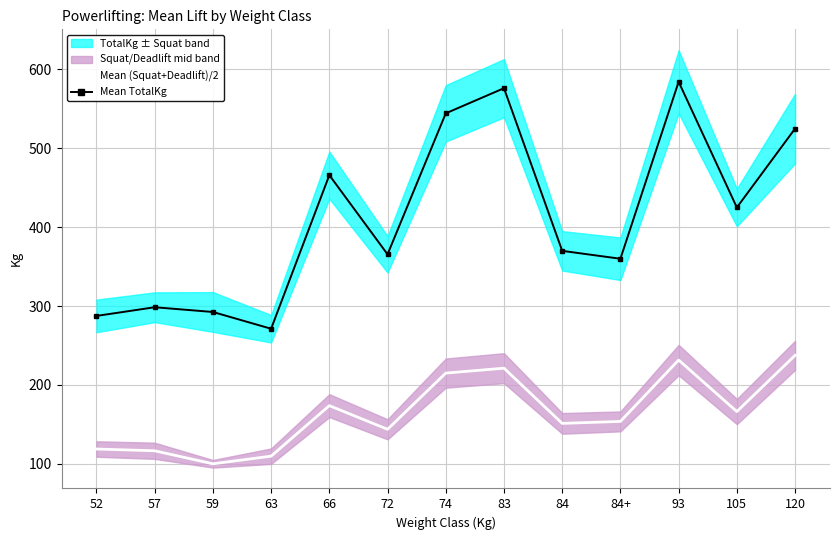

What is the label of the 12th point from the left?

105